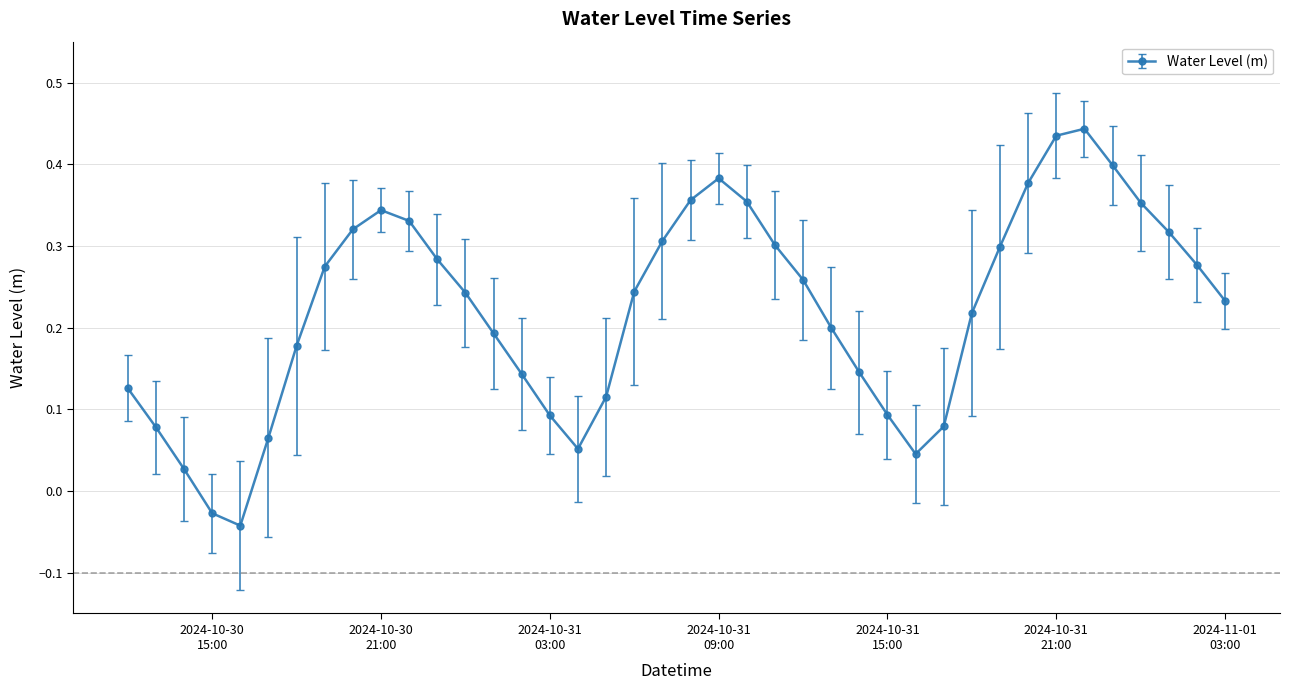

How many interior local peaks (higher than both neighbors) does the data have?

3